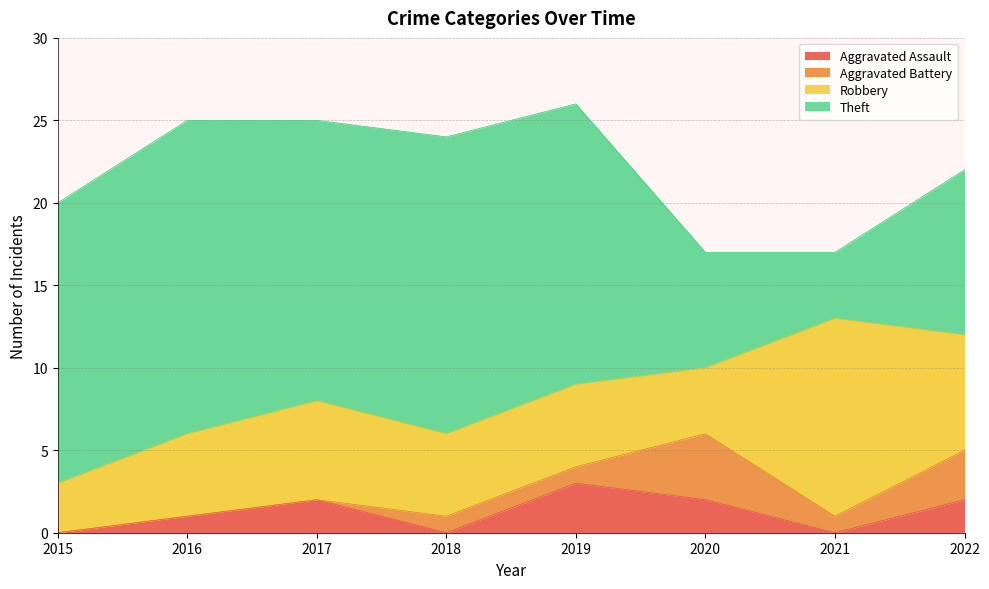

The value of Aggravated Battery at 2018 is 1. True or false?

True